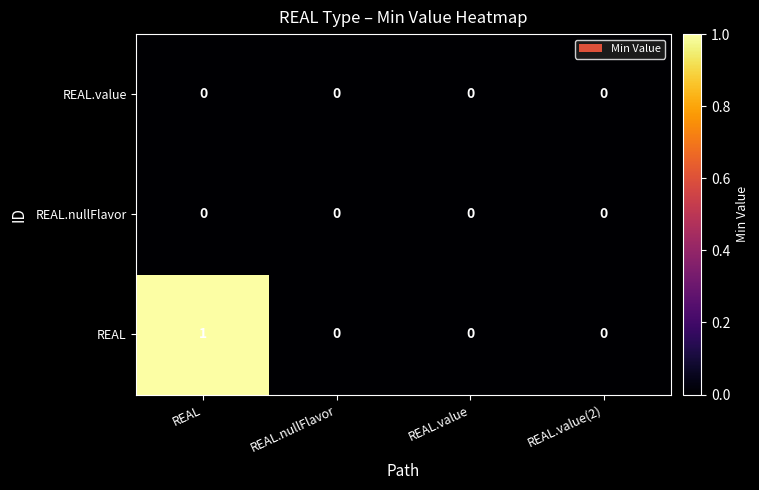

The value of REAL.nullFlavor at REAL.value(2) is 0. True or false?

True